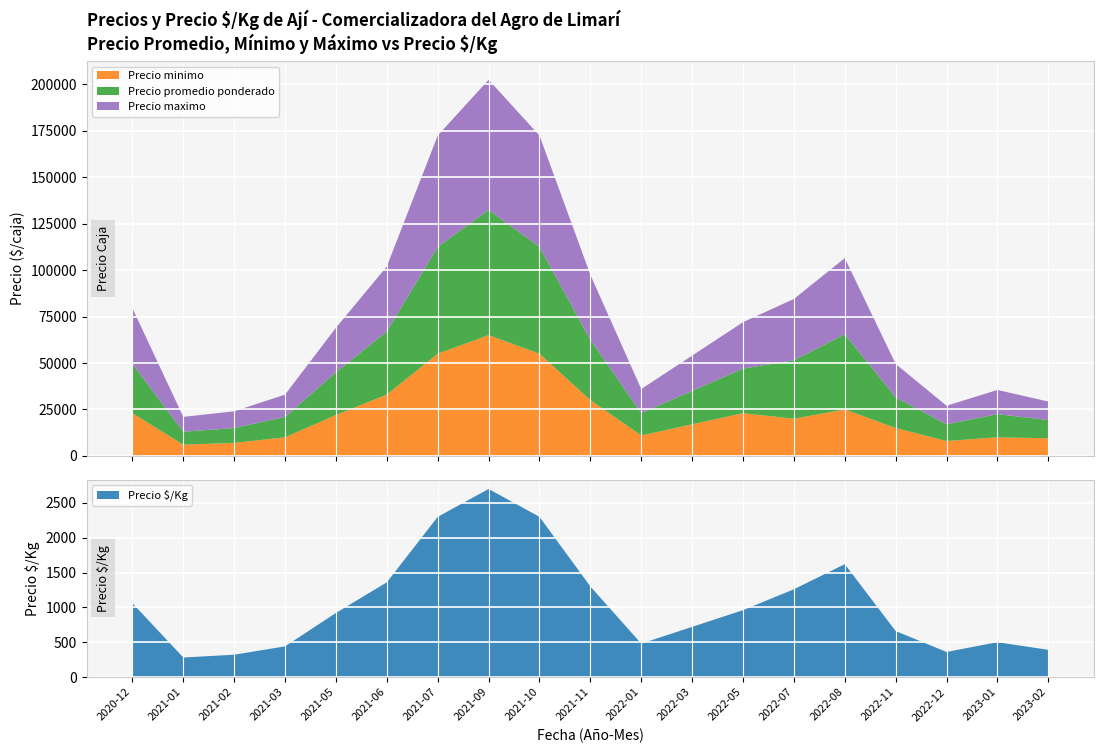

Reading left to right, transcribe all the data shown in this chart.

Precio minimo: 23000	6000	7000	10000	22000	33000	55000	65000	55000	30000	11000	17000	23000	20000	25000	15000	8000	10000	9500
Precio maximo: 30000	8000	9000	12000	24000	35000	60000	70000	60000	35000	13000	19000	25000	33000	41000	18000	10000	13000	10000
Precio promedio ponderado: 26500	7000	8000	11000	23000	34000	57500	67500	57500	32500	12000	18000	24000	31500	40500	16500	9000	12500	9750
Precio $/Kg: 1060	280	320	440	920	1360	2300	2700	2300	1300	480	720	960	1260	1620	660	360	500	390